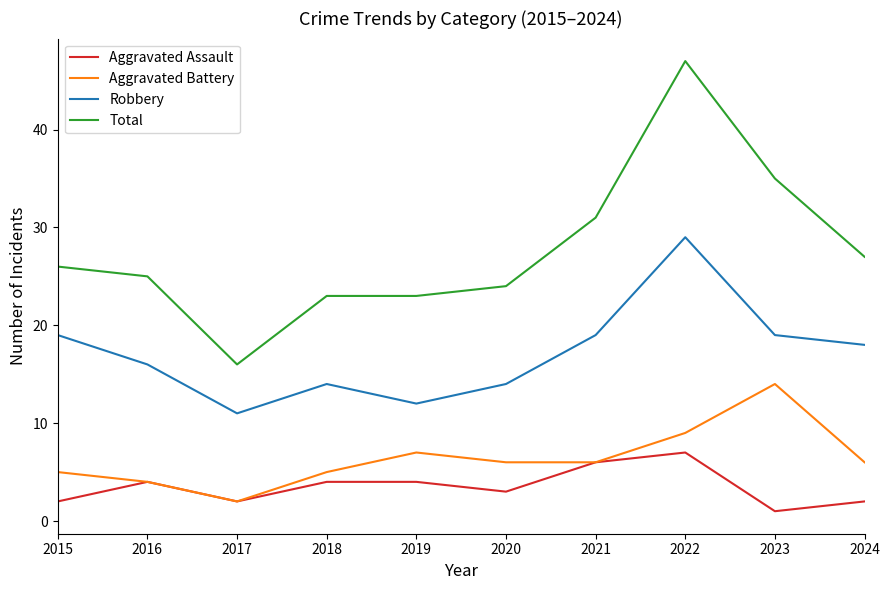

What is the sum of the Aggravated Battery values at 2016 and 2015?

9